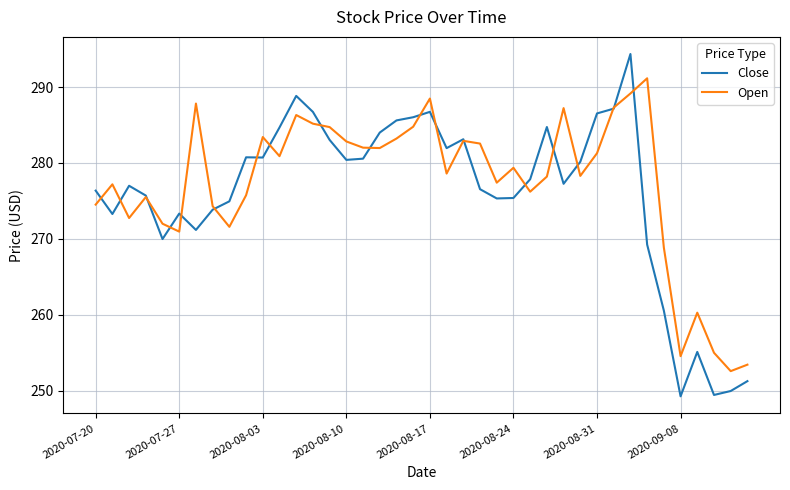

After their last crossing, which series has the higher values: Open or Close?

Open